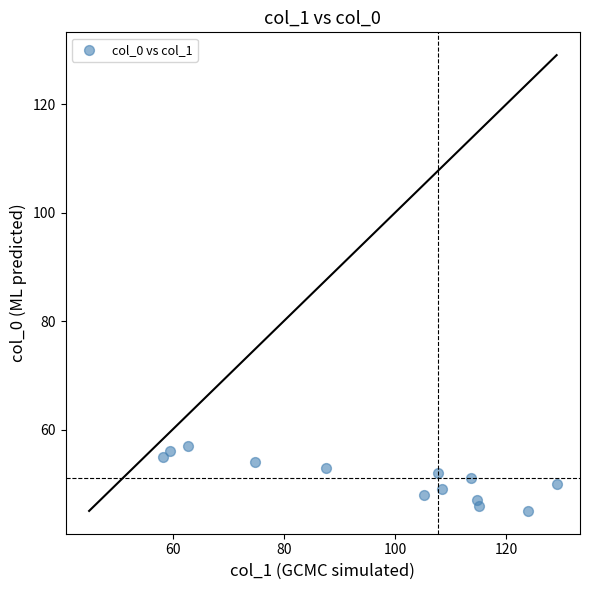

What is the range of Y values (max minus min)?

12